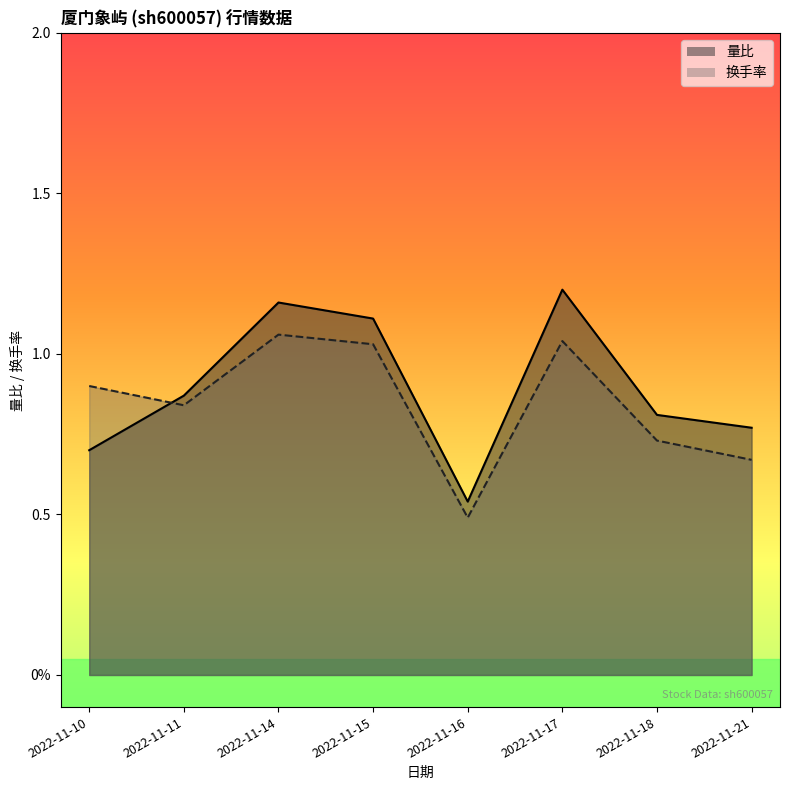

What is the smallest value displayed?

0.5